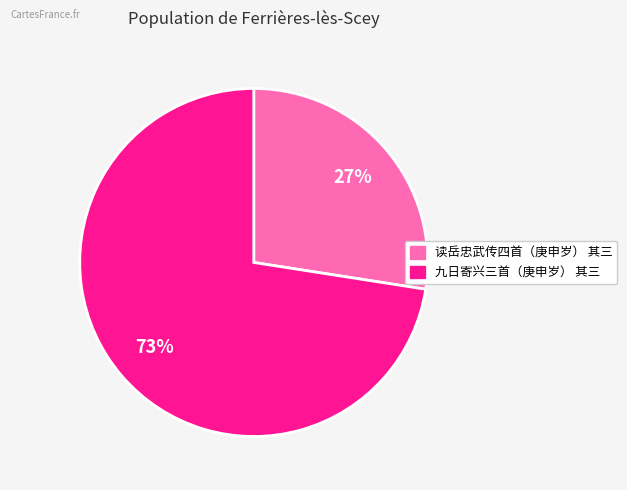

To the nearest percent, what is the combined percentage of 九日寄兴三首（庚申岁） 其三 and 读岳忠武传四首（庚申岁） 其三?

100%